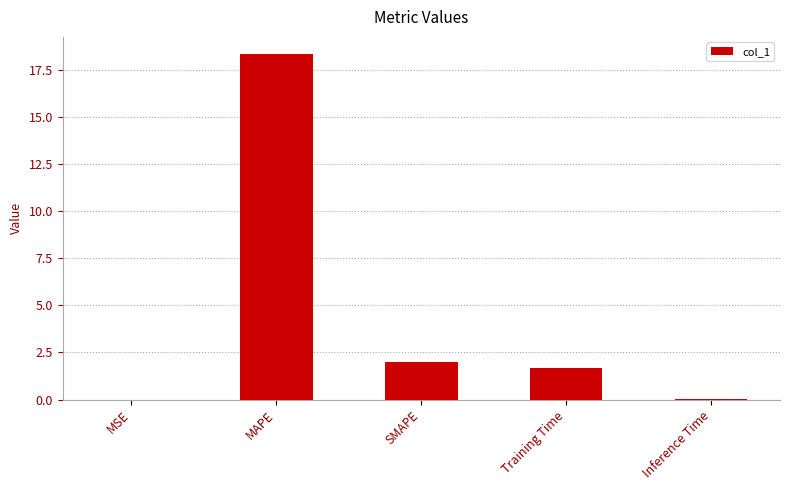

What is the greatest value displayed?

18.3